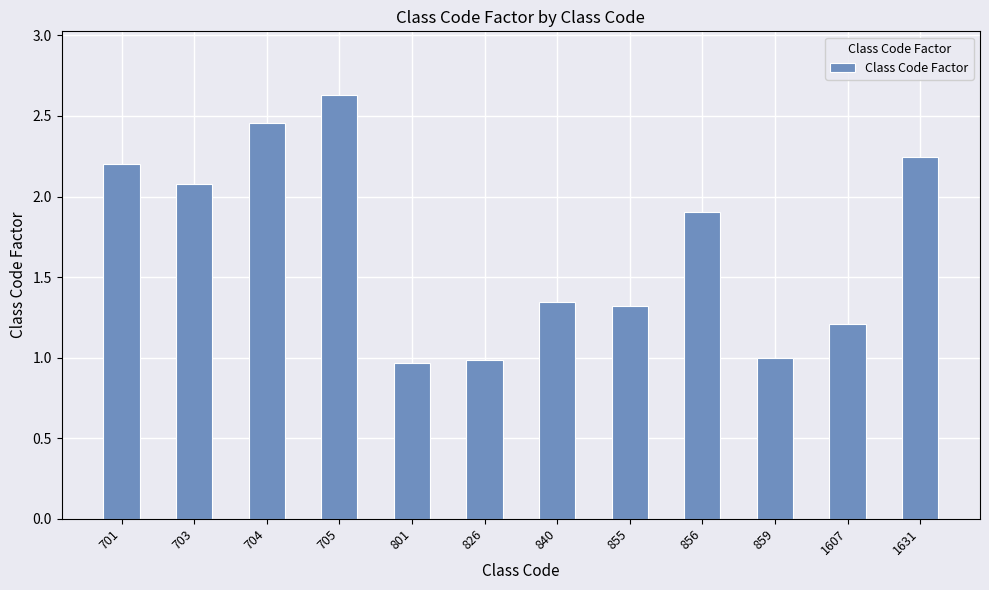

How many bars are there in total?

12